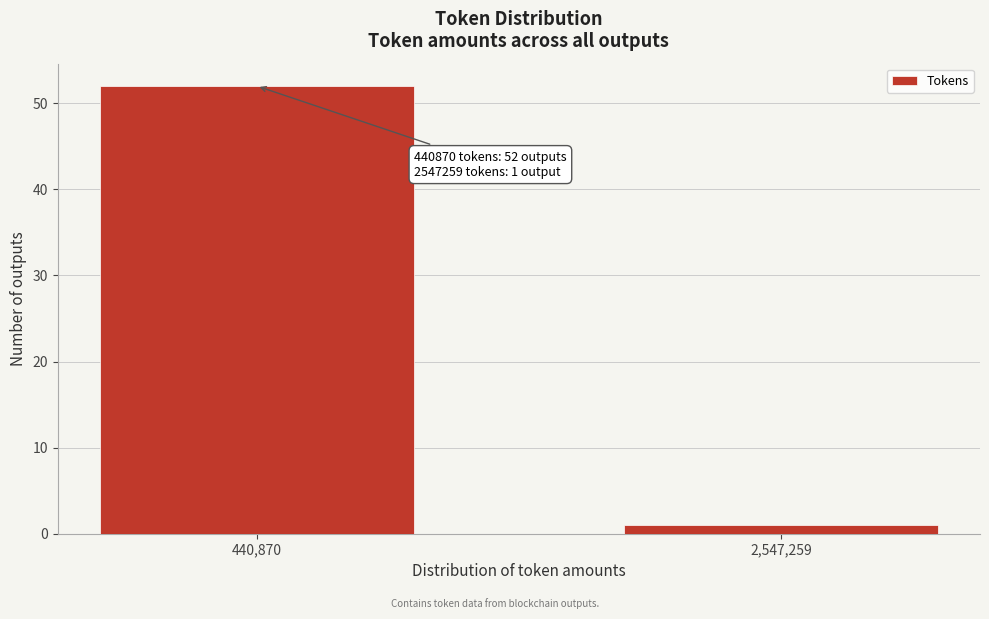

Reading left to right, list all the values displayed in this chart.

440,870=52	2,547,259=1